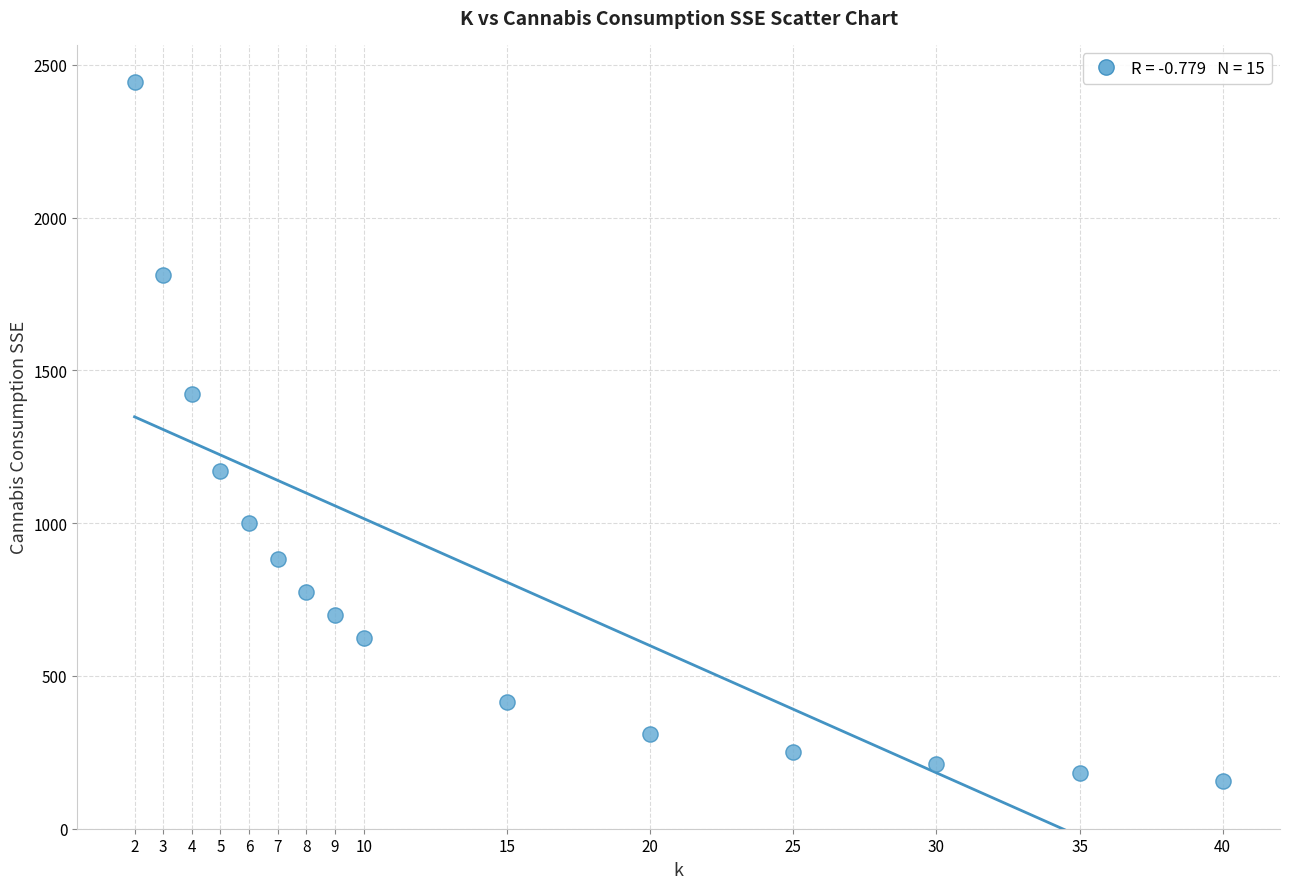

What is the range of Y values (max minus min)?

2286.9